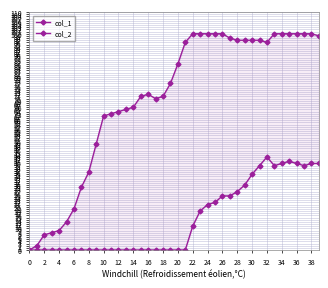

What is the average value of the col_2 series?

14